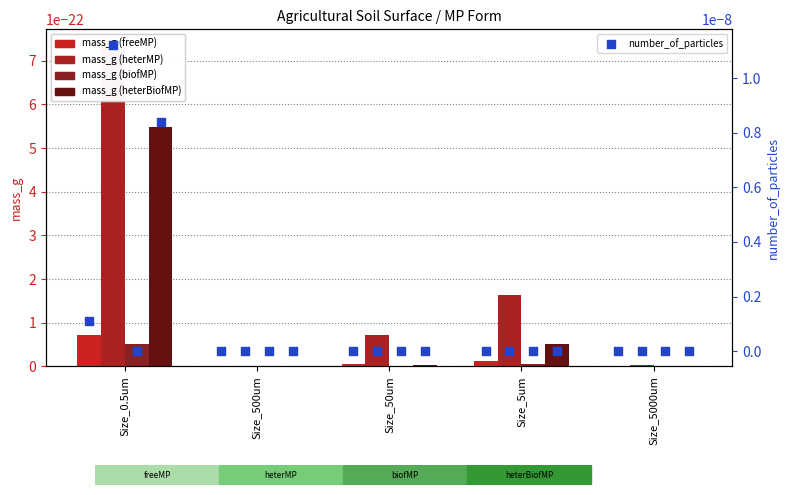

Is the value of heterMP at Size_50um greater than the value of heterBiofMP at Size_0.5um?

No